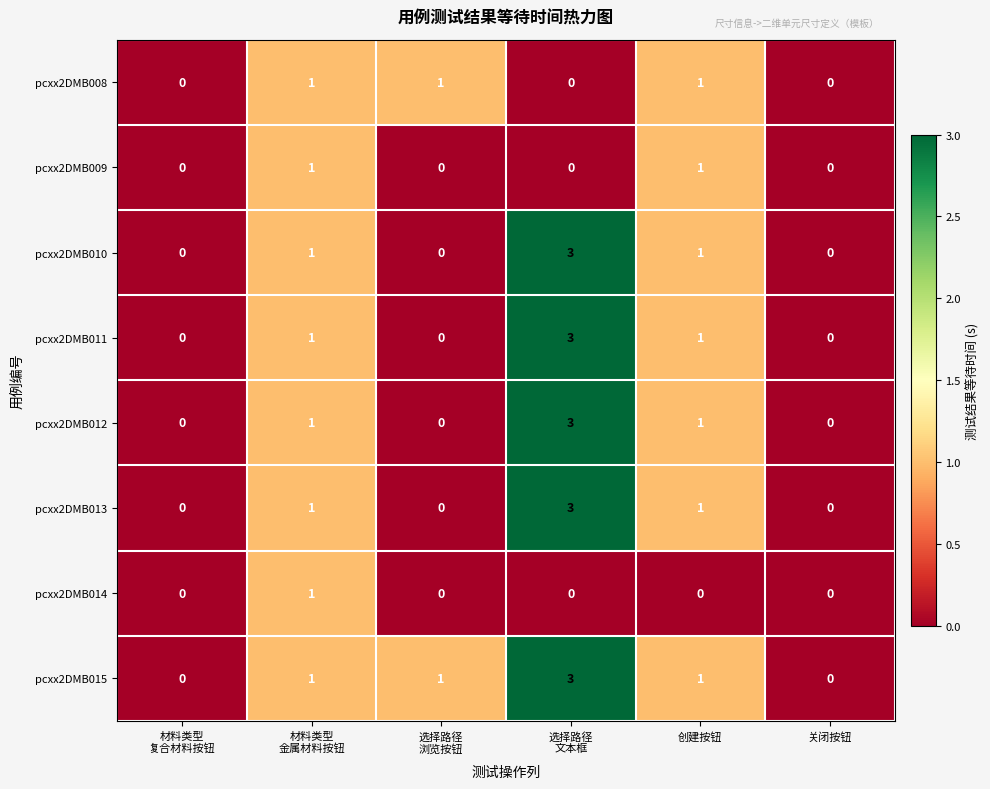

What is the difference between the maximum and minimum values in the pcxx2DMB013 series?

3